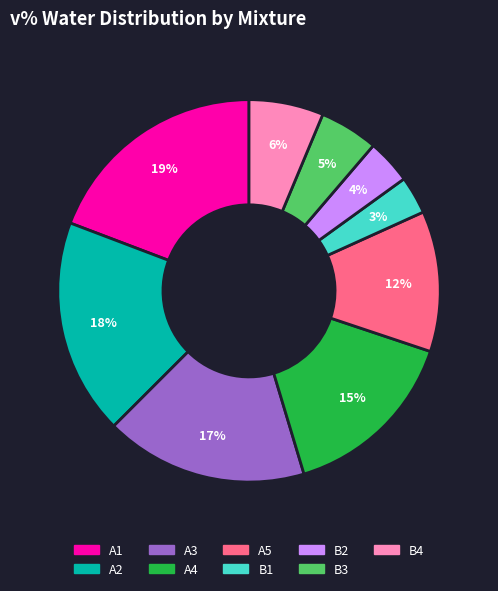

Do B4 and A4 together represent more than half of the pie?

No